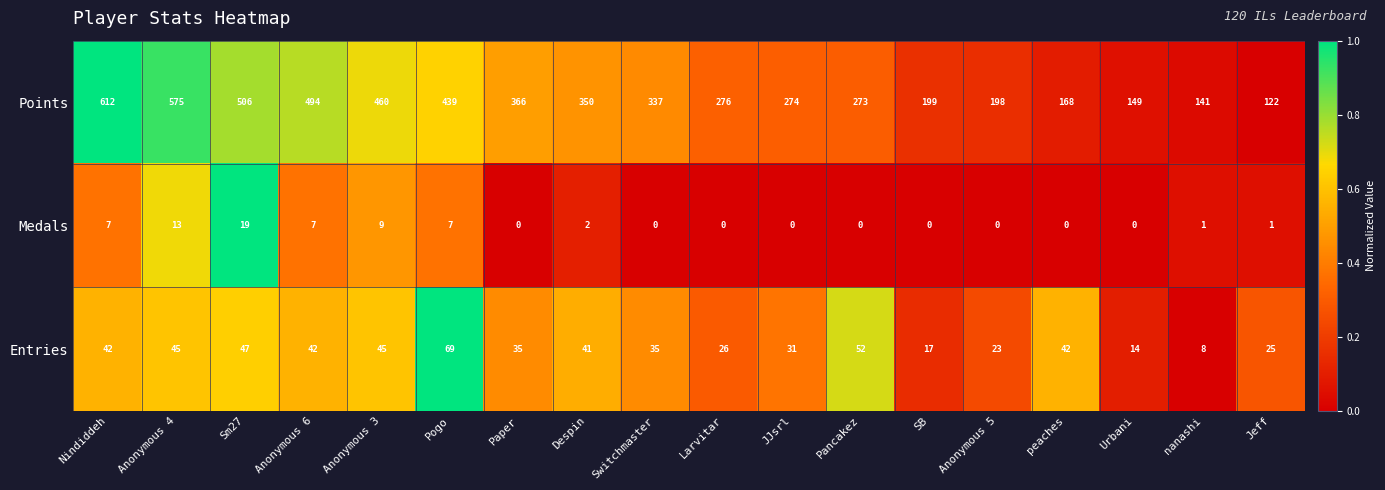

What is the sum of all Medals values?

66